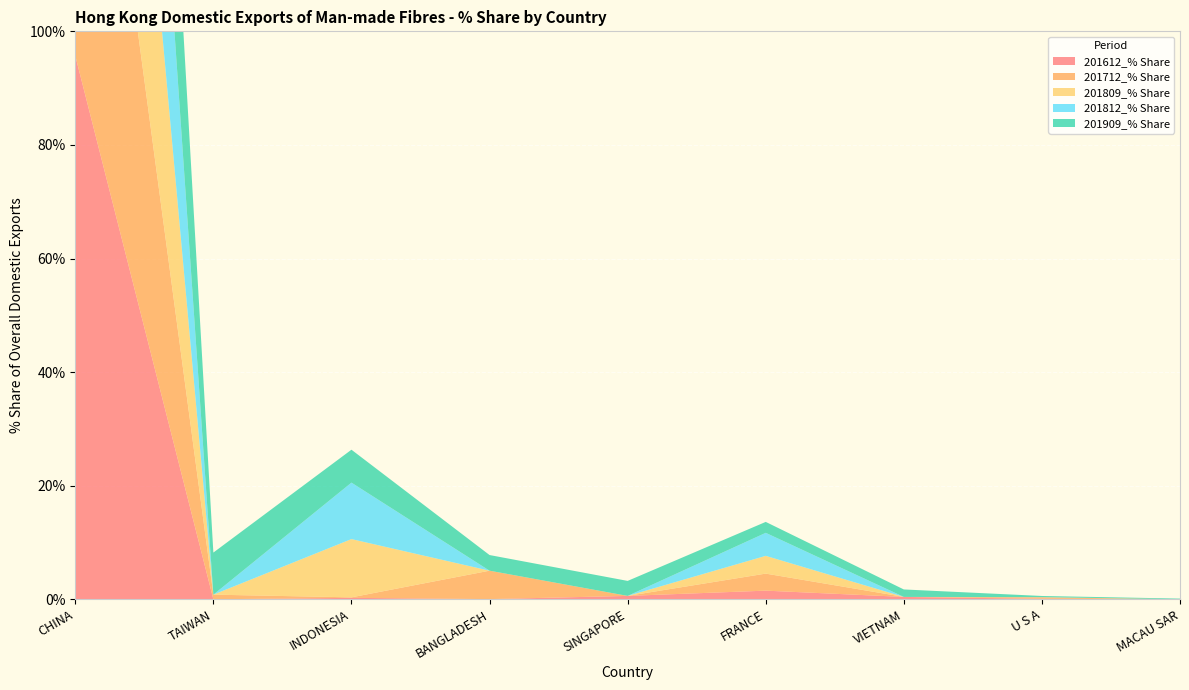

Reading left to right, what are all the values shown in this chart?

201612_% Share: CHINA=95.7	TAIWAN=0.0	INDONESIA=0.3	BANGLADESH=0.0	SINGAPORE=0.6	FRANCE=1.5	VIETNAM=0.4	U S A=0.1	MACAU SAR=0.0
201712_% Share: CHINA=86.3	TAIWAN=0.8	INDONESIA=0.1	BANGLADESH=5.0	SINGAPORE=0.0	FRANCE=3.0	VIETNAM=0.0	U S A=0.3	MACAU SAR=0.0
201809_% Share: CHINA=85.5	TAIWAN=0.0	INDONESIA=10.3	BANGLADESH=0.0	SINGAPORE=0.0	FRANCE=3.1	VIETNAM=0.0	U S A=0.0	MACAU SAR=0.0
201812_% Share: CHINA=85.1	TAIWAN=0.0	INDONESIA=9.9	BANGLADESH=0.0	SINGAPORE=0.0	FRANCE=4.1	VIETNAM=0.0	U S A=0.0	MACAU SAR=0.0
201909_% Share: CHINA=77.8	TAIWAN=7.4	INDONESIA=5.8	BANGLADESH=2.8	SINGAPORE=2.6	FRANCE=1.9	VIETNAM=1.3	U S A=0.2	MACAU SAR=0.1